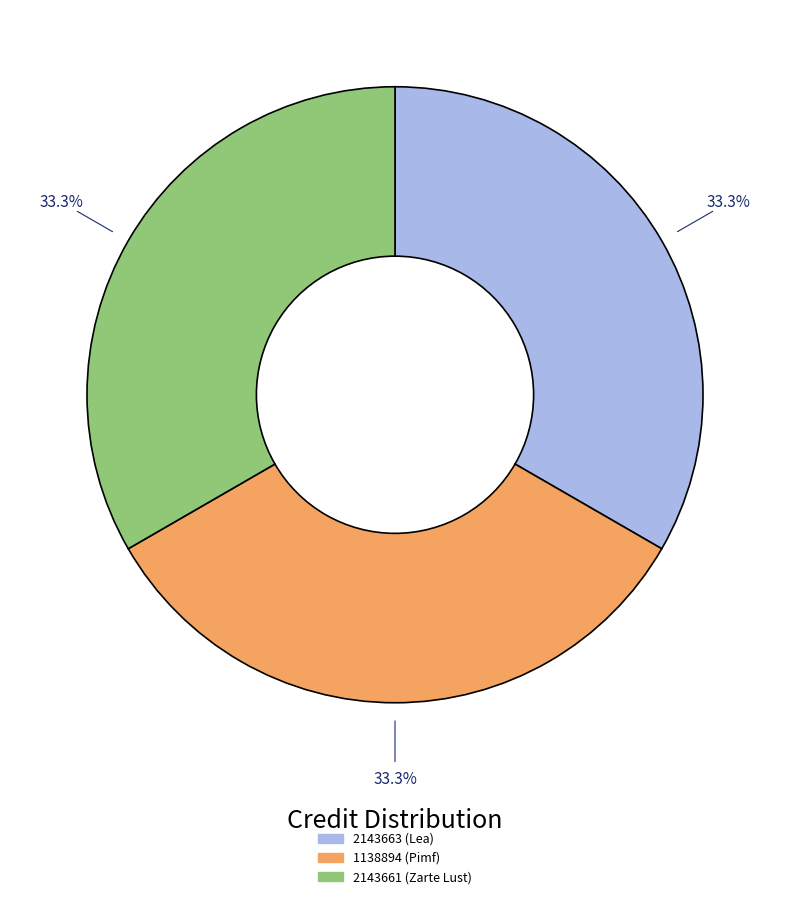

To the nearest percent, what is the average slice percentage?

33%